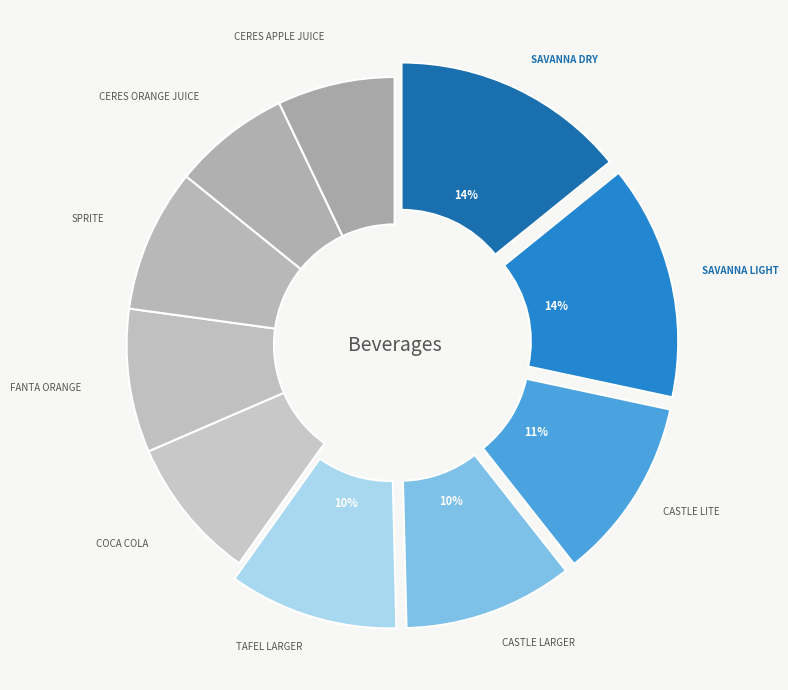

To the nearest percent, what is the average slice percentage?

10%